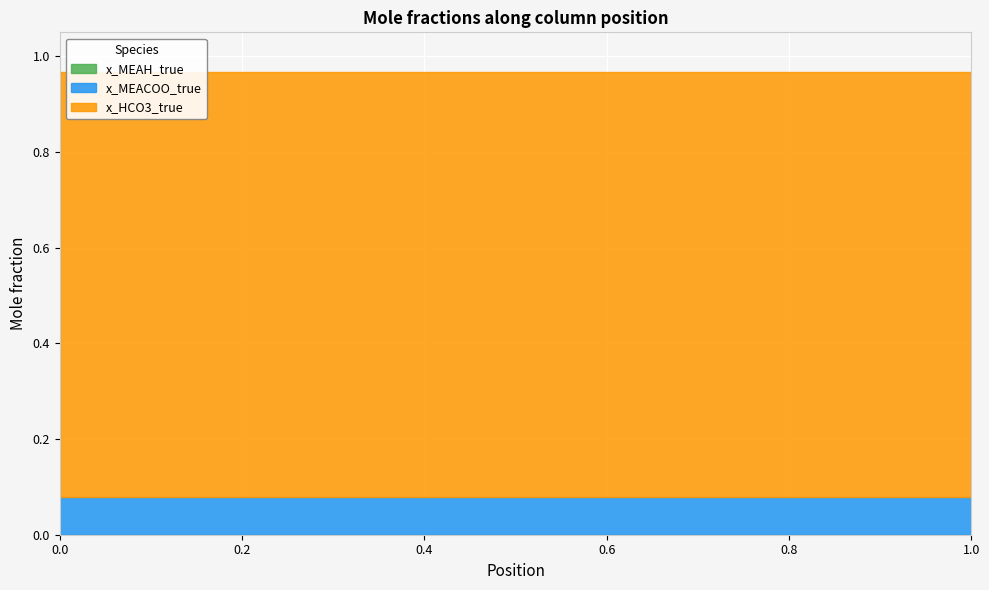

Which series has the largest total across all categories?

x_HCO3_true